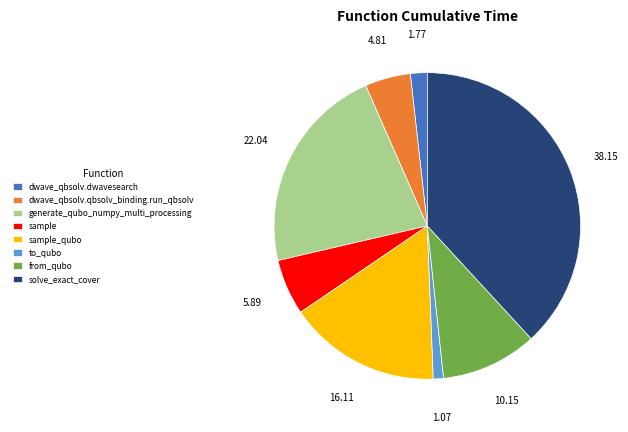

How many slices are in this pie chart?

8